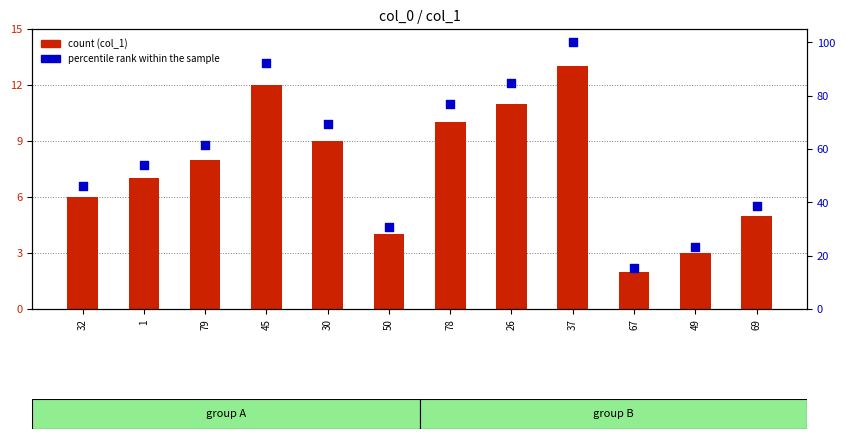

Is the value of percentile rank within the sample at 32 greater than the value of col_1 at 37?

Yes